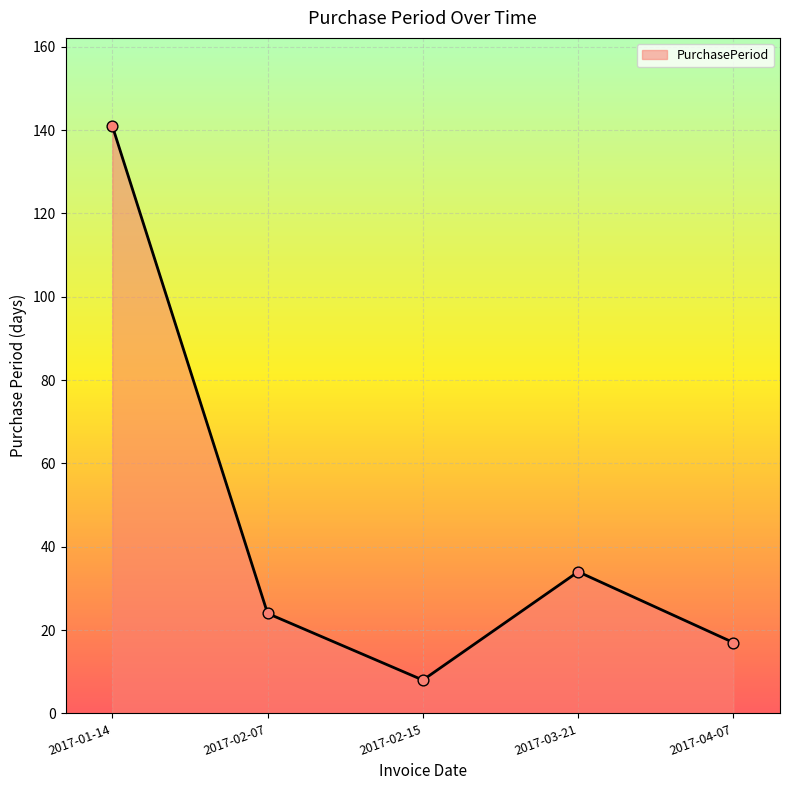

Which has a higher value, 2017-02-15 or 2017-03-21?

2017-03-21